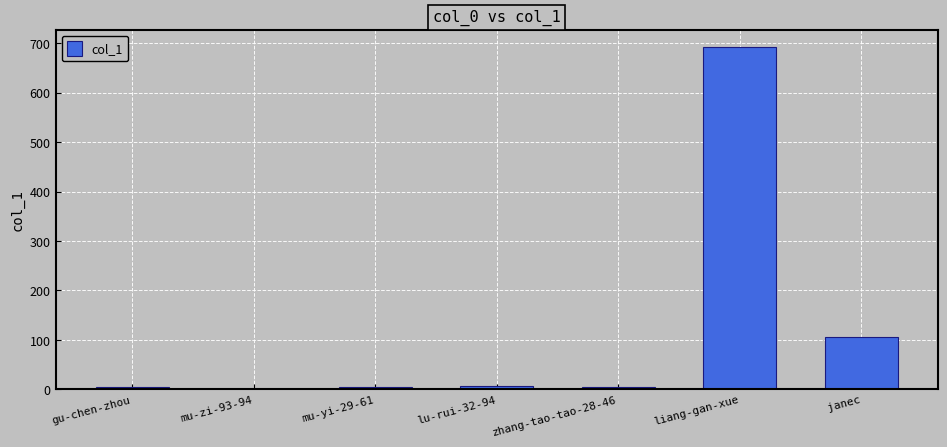

Read the value at janec.

105